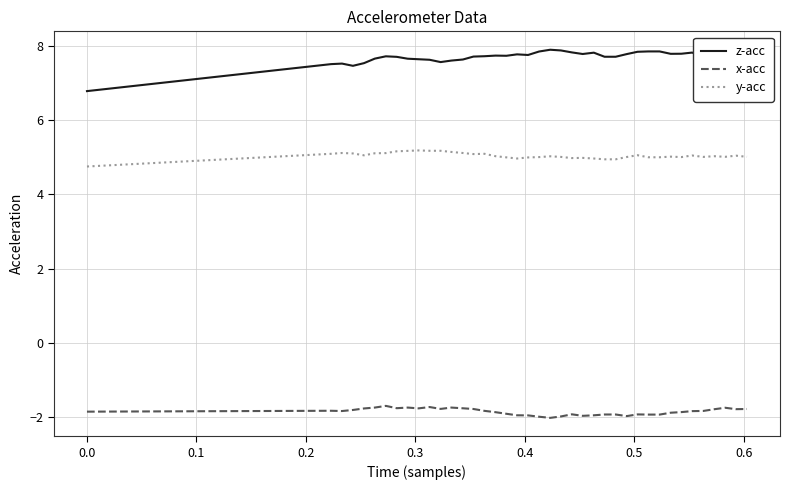

Rank the series by their average value, from lowest to highest.

x-acc, y-acc, z-acc